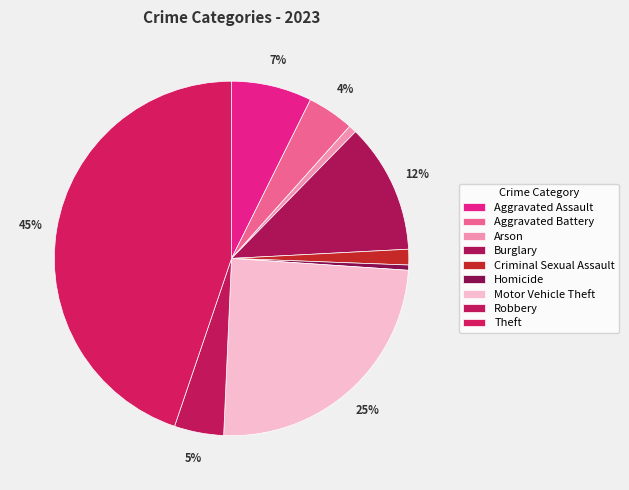

The Criminal Sexual Assault slice represents 1% of the pie. True or false?

True